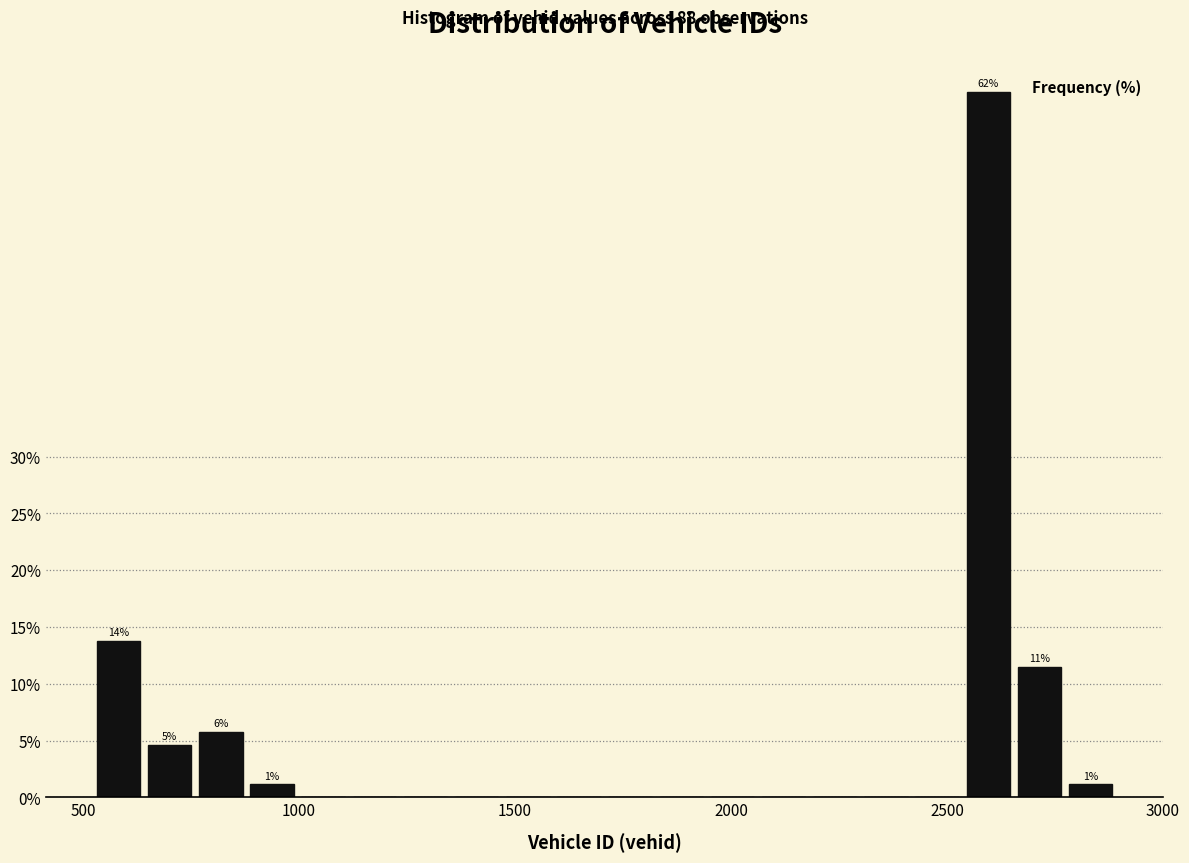

Read against the x-axis, roughly where is the centre of the tallest bar?

2600